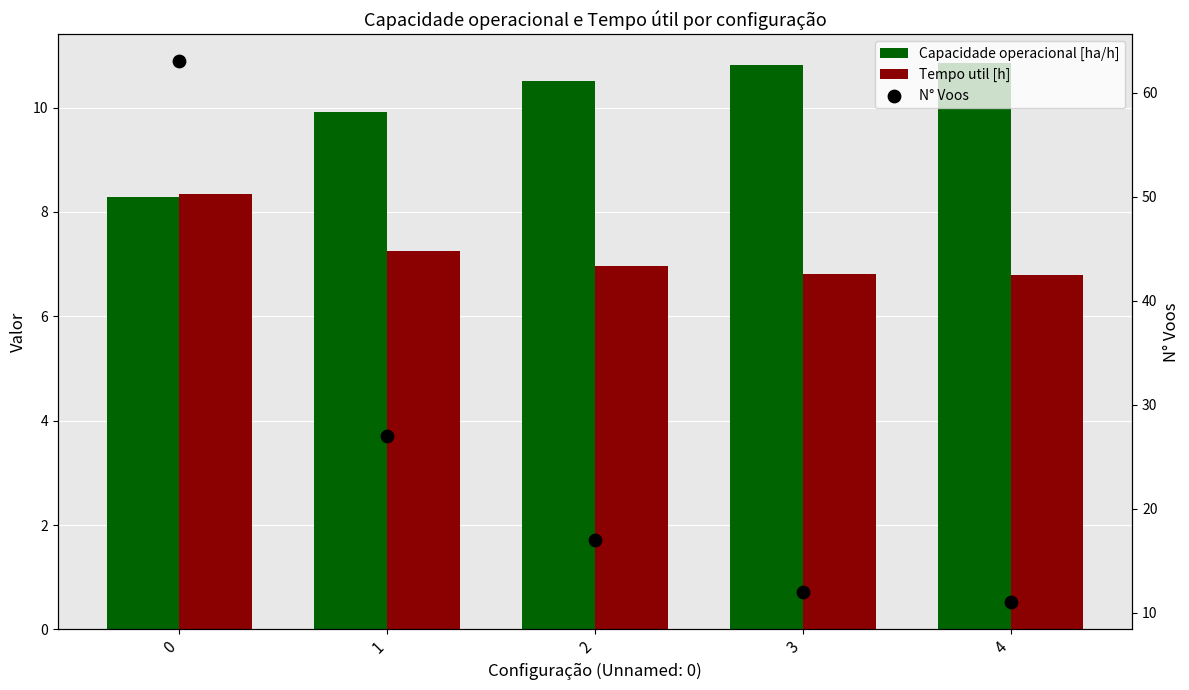

Which series has the widest spread of Y values?

N° Voos